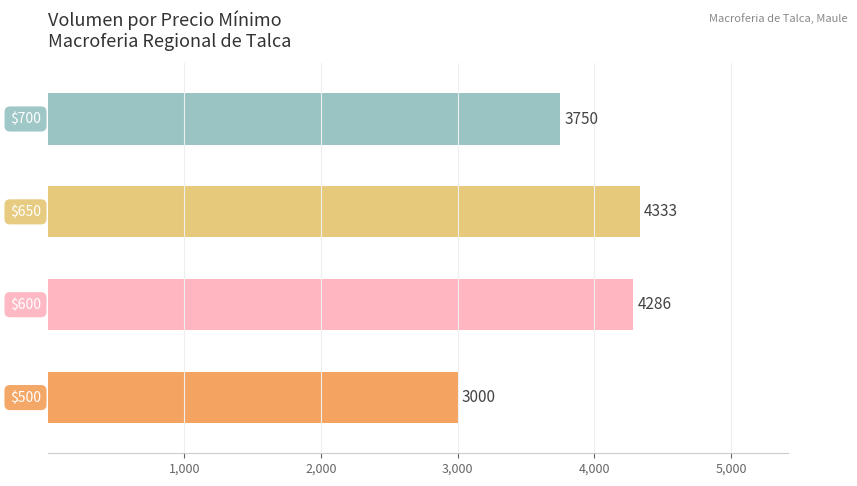

Does the chart contain stacked bars?

No